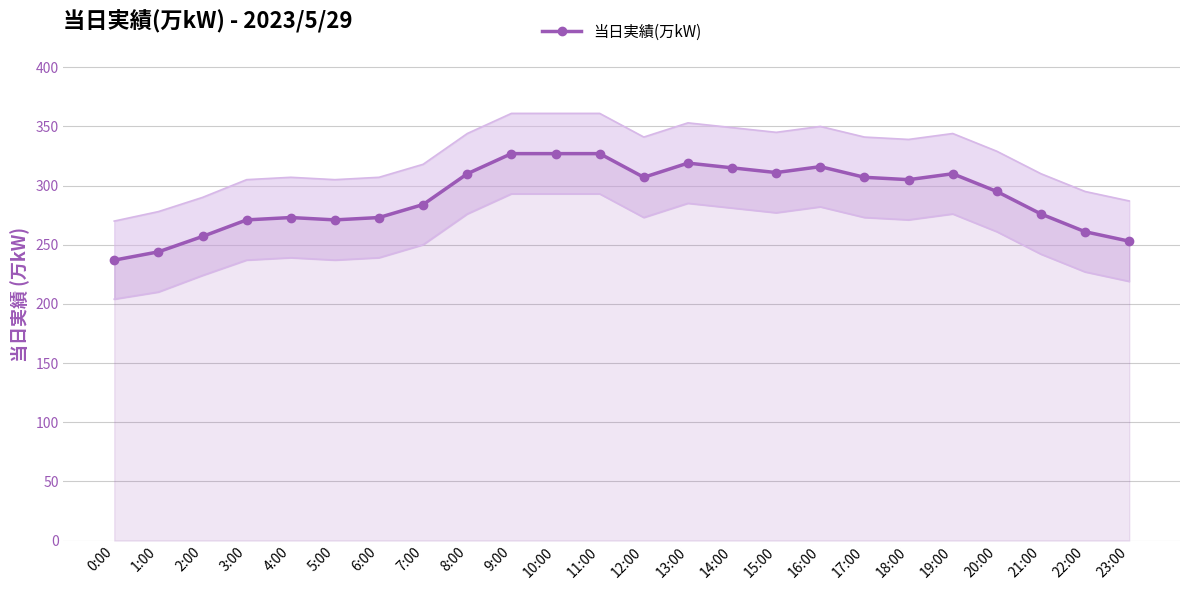

What is the sum of the values at 17:00 and 15:00?

618